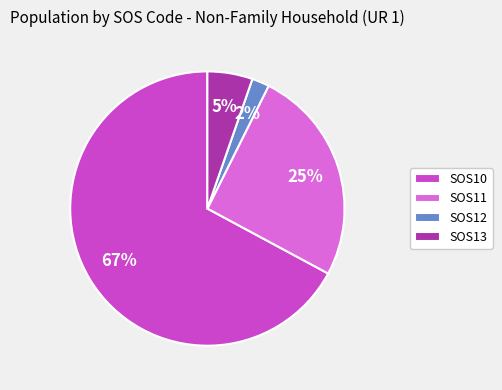

Is SOS11 the majority of the pie?

No